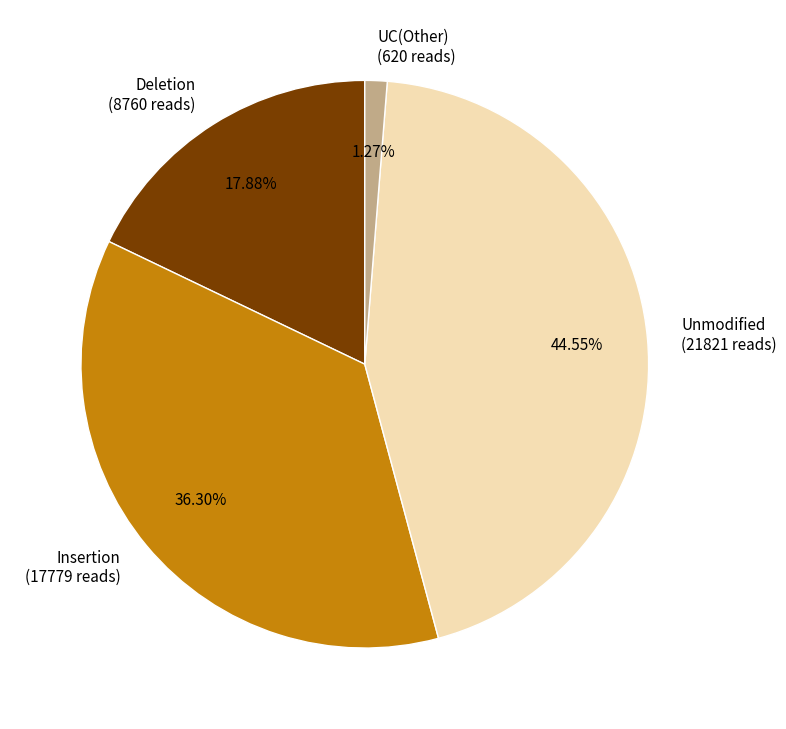

Do Deletion (8760 reads) and UC(Other) (620 reads) together represent more than half of the pie?

No